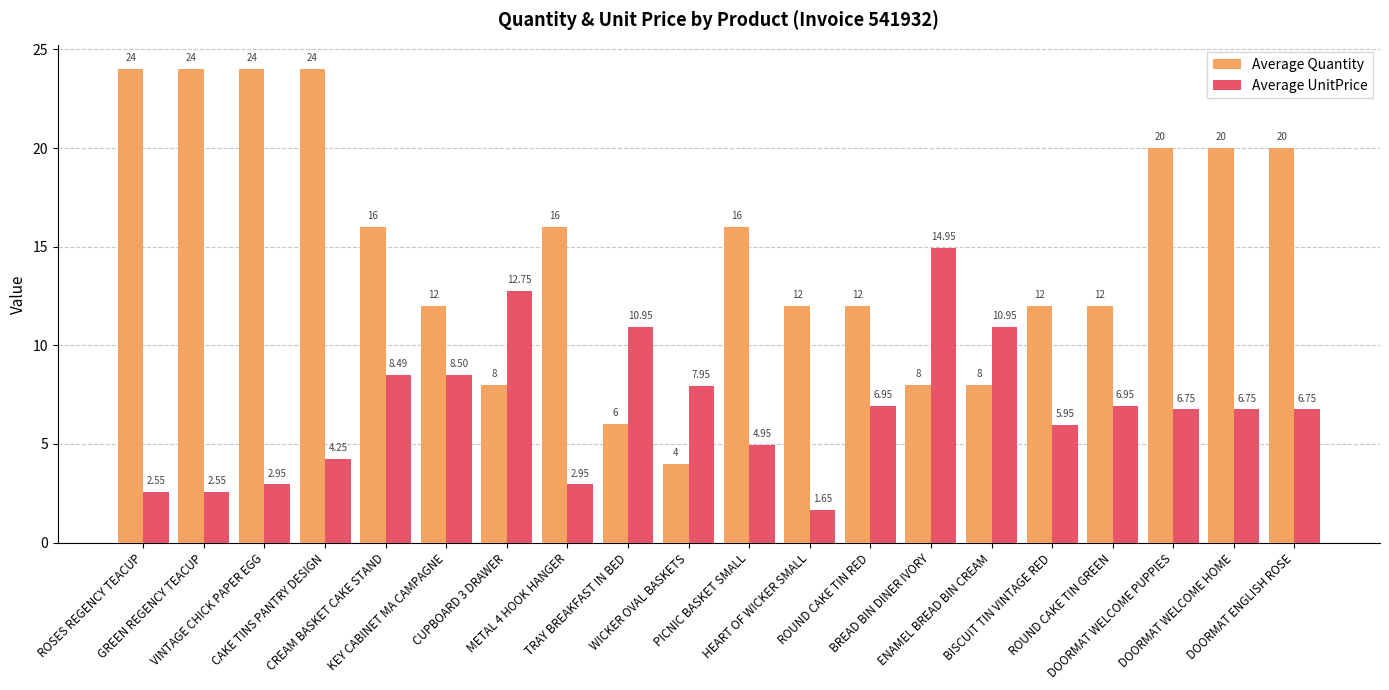

At which category does the chart reach its minimum across all series?

HEART OF WICKER SMALL